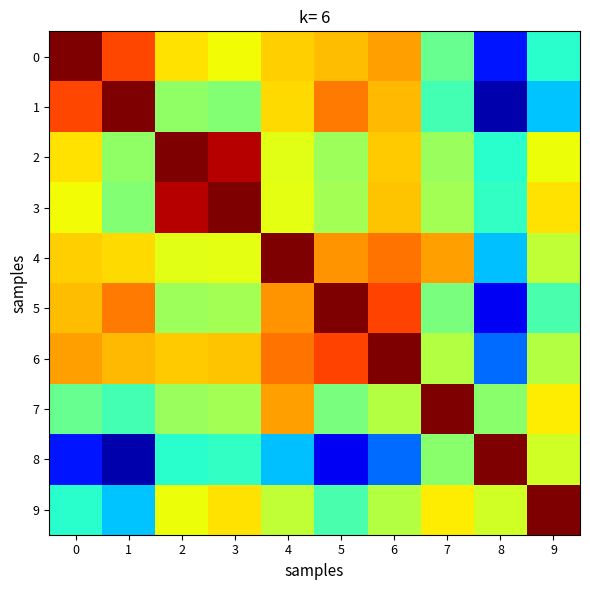

Reading left to right, extract all data points from this chart.

0: 0=1.0	1=0.8	2=0.7	3=0.6	4=0.7	5=0.7	6=0.7	7=0.5	8=0.1	9=0.4
1: 0=0.8	1=1.0	2=0.5	3=0.5	4=0.7	5=0.8	6=0.7	7=0.4	8=0.0	9=0.3
2: 0=0.7	1=0.5	2=1.0	3=1.0	4=0.6	5=0.5	6=0.7	7=0.5	8=0.4	9=0.6
3: 0=0.6	1=0.5	2=1.0	3=1.0	4=0.6	5=0.5	6=0.7	7=0.5	8=0.4	9=0.7
4: 0=0.7	1=0.7	2=0.6	3=0.6	4=1.0	5=0.8	6=0.8	7=0.7	8=0.3	9=0.6
5: 0=0.7	1=0.8	2=0.5	3=0.5	4=0.8	5=1.0	6=0.8	7=0.5	8=0.1	9=0.4
6: 0=0.7	1=0.7	2=0.7	3=0.7	4=0.8	5=0.8	6=1.0	7=0.6	8=0.2	9=0.6
7: 0=0.5	1=0.4	2=0.5	3=0.5	4=0.7	5=0.5	6=0.6	7=1.0	8=0.5	9=0.7
8: 0=0.1	1=0.0	2=0.4	3=0.4	4=0.3	5=0.1	6=0.2	7=0.5	8=1.0	9=0.6
9: 0=0.4	1=0.3	2=0.6	3=0.7	4=0.6	5=0.4	6=0.6	7=0.7	8=0.6	9=1.0